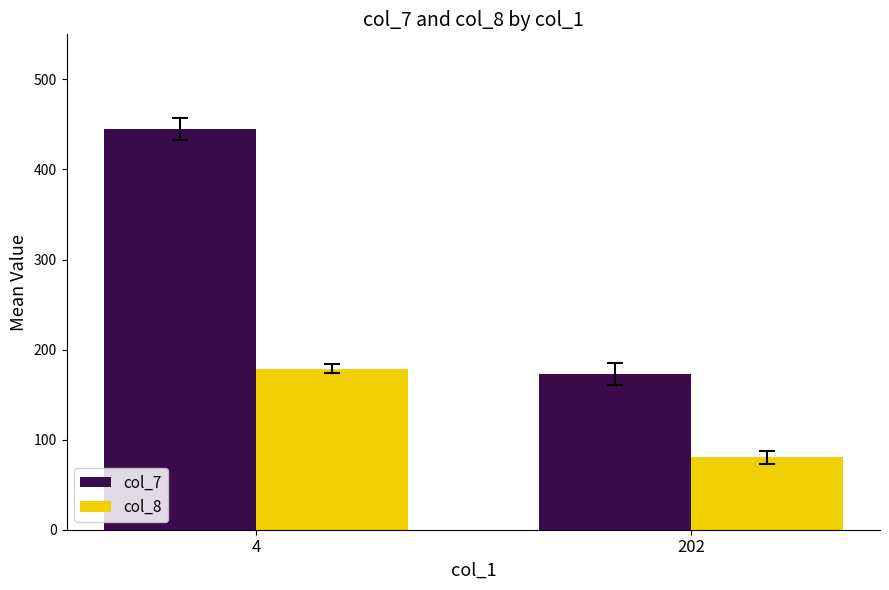

How many bars are there in each group?

2